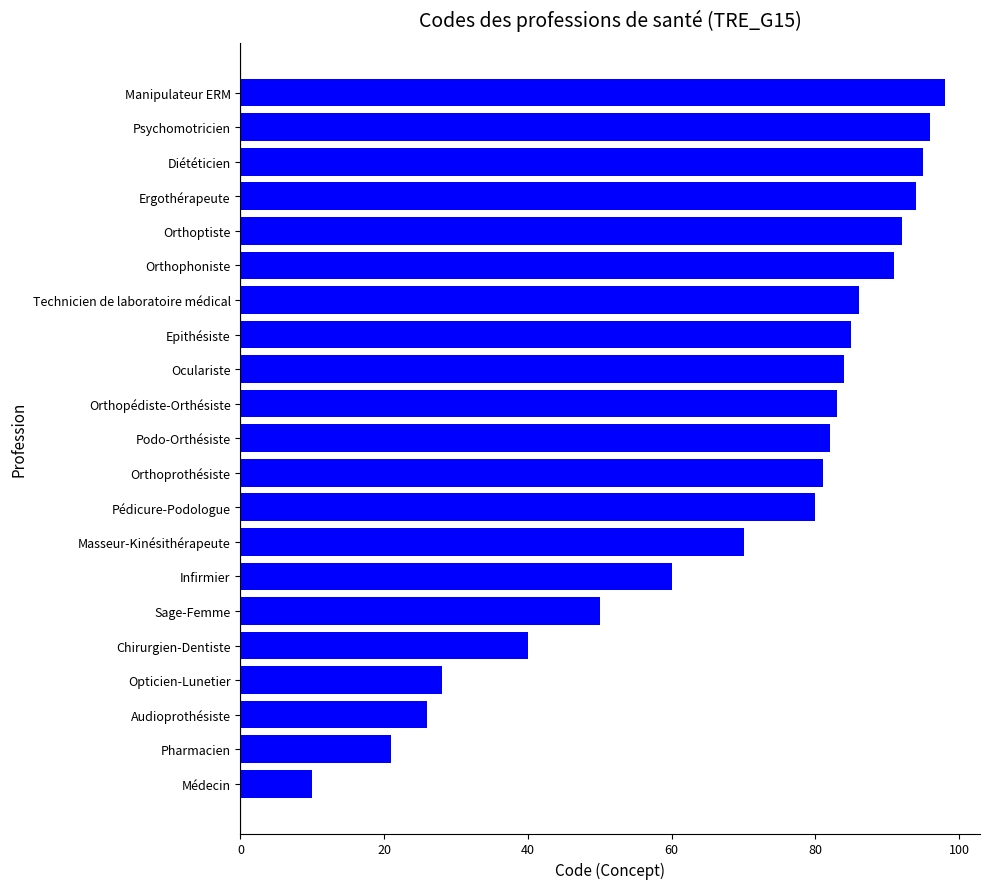

Reading top to bottom, transcribe all the data shown in this chart.

Manipulateur ERM=98	Psychomotricien=96	Diététicien=95	Ergothérapeute=94	Orthoptiste=92	Orthophoniste=91	Technicien de laboratoire médical=86	Epithésiste=85	Oculariste=84	Orthopédiste-Orthésiste=83	Podo-Orthésiste=82	Orthoprothésiste=81	Pédicure-Podologue=80	Masseur-Kinésithérapeute=70	Infirmier=60	Sage-Femme=50	Chirurgien-Dentiste=40	Opticien-Lunetier=28	Audioprothésiste=26	Pharmacien=21	Médecin=10